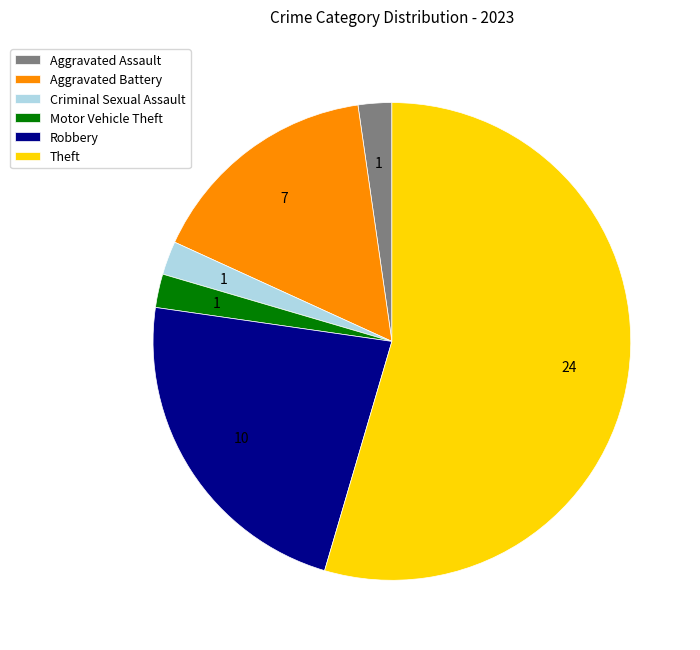

Approximately how many times larger is the value at Aggravated Assault compared to Aggravated Battery?

0.1